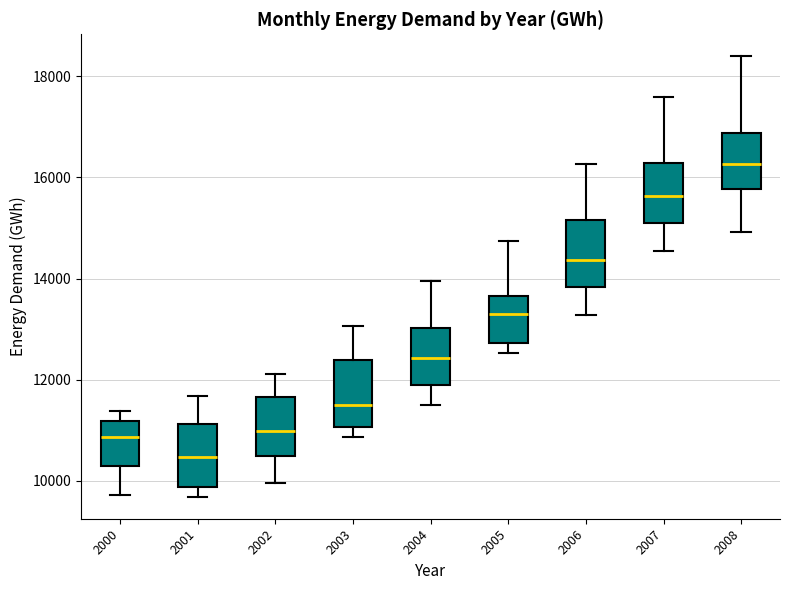

Where does the median line of the box at x = 2008 sit on the y-axis? The values are not printed on the chart, so give them approximately, as read against the axis.

16200